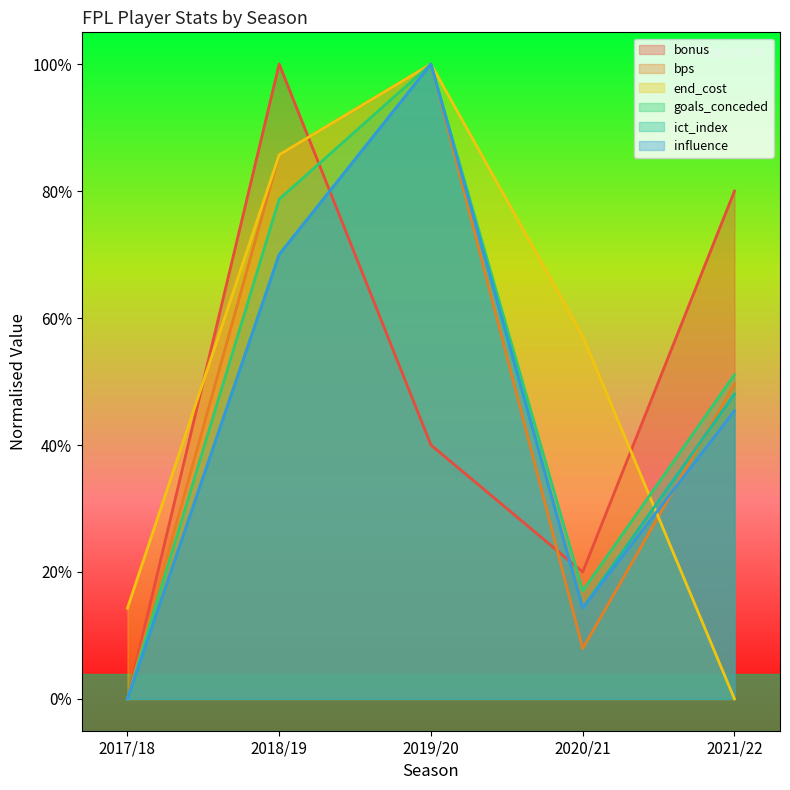

How many data points in bonus are above 0?

4